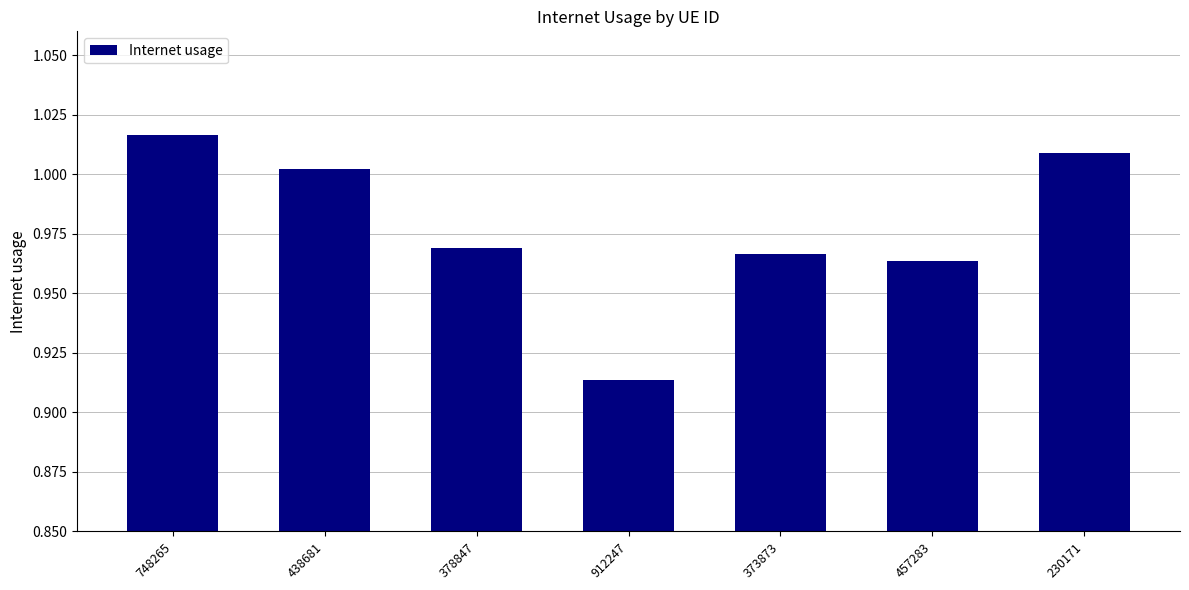

What is the label of the 4th bar from the left?

912247